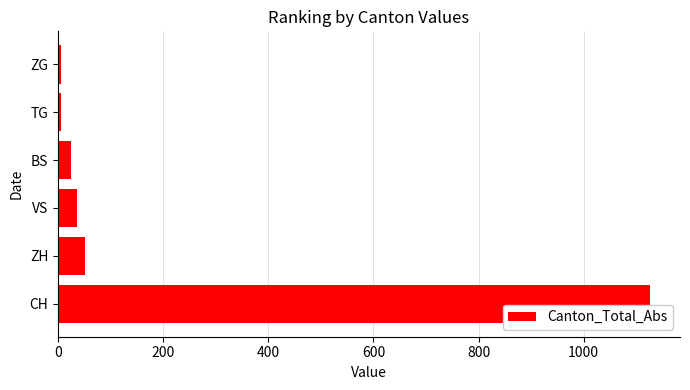

What is the difference between the maximum and minimum values?

1121